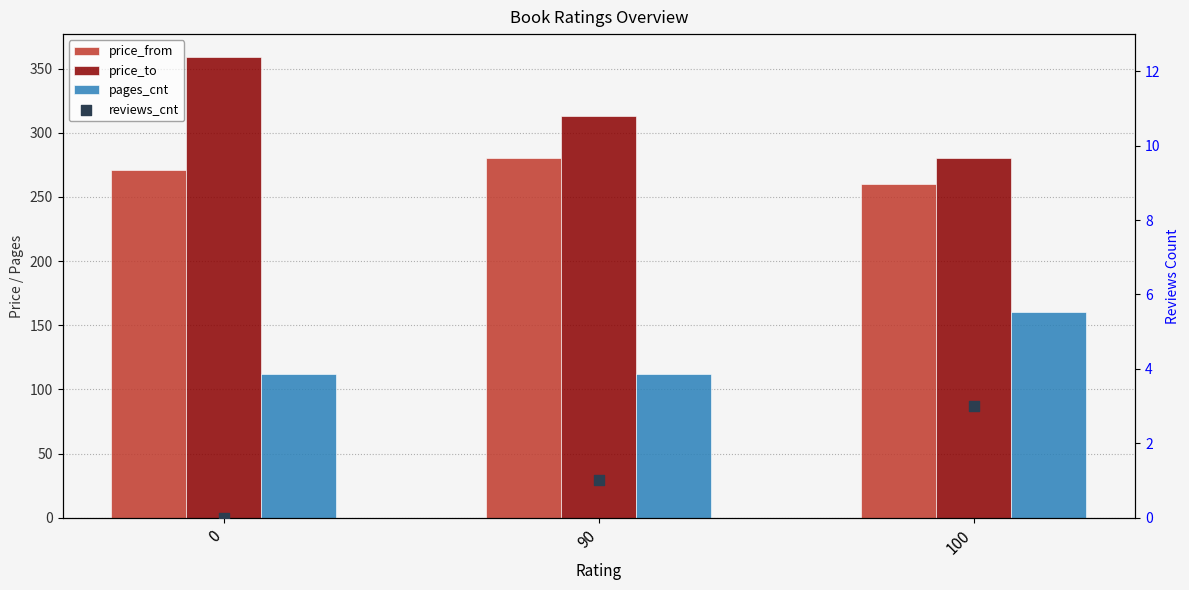

What are all the series names shown in the legend?

price_from, price_to, pages_cnt, reviews_cnt